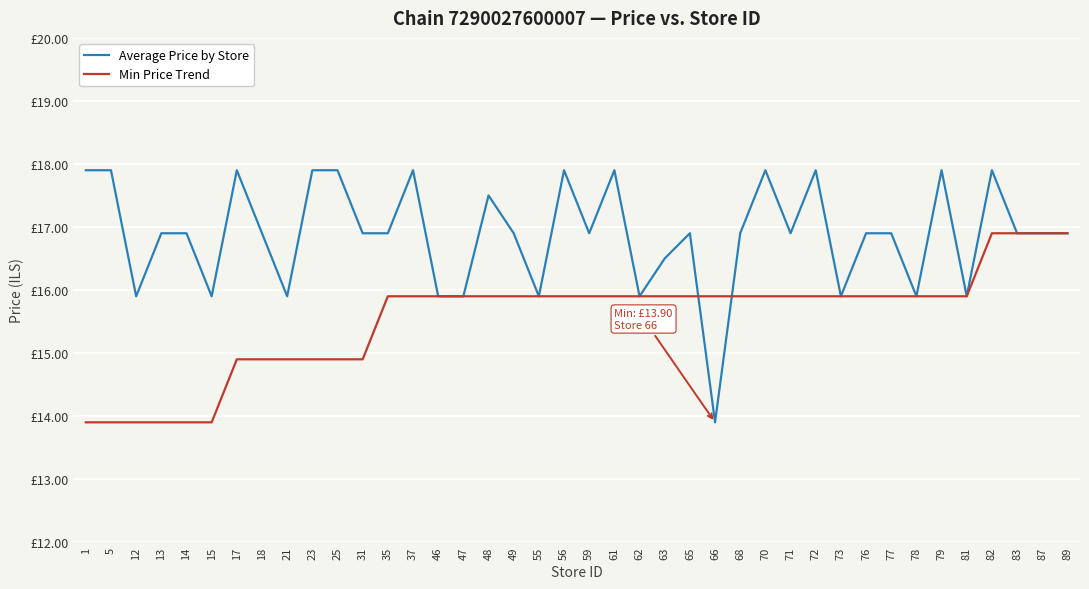

Between 37 and 55, which series saw the biggest shift?

Average Price by Store